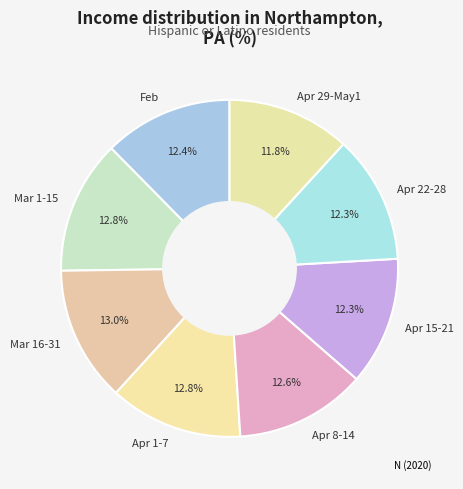

How many segments does this pie chart have?

8